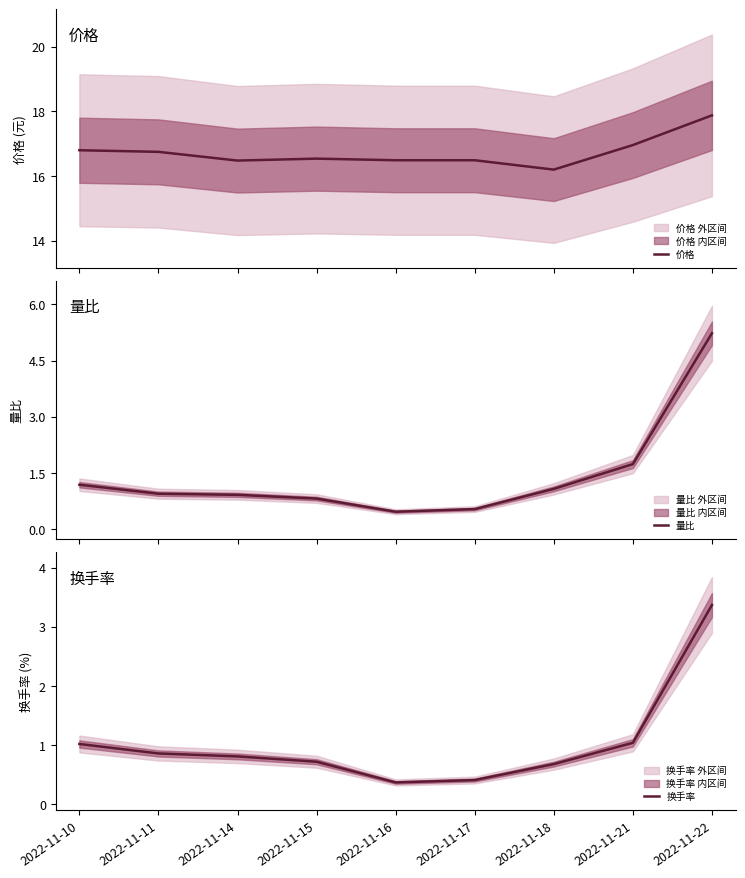

What is the approximate value of 价格 at 2022-11-17?

16.5